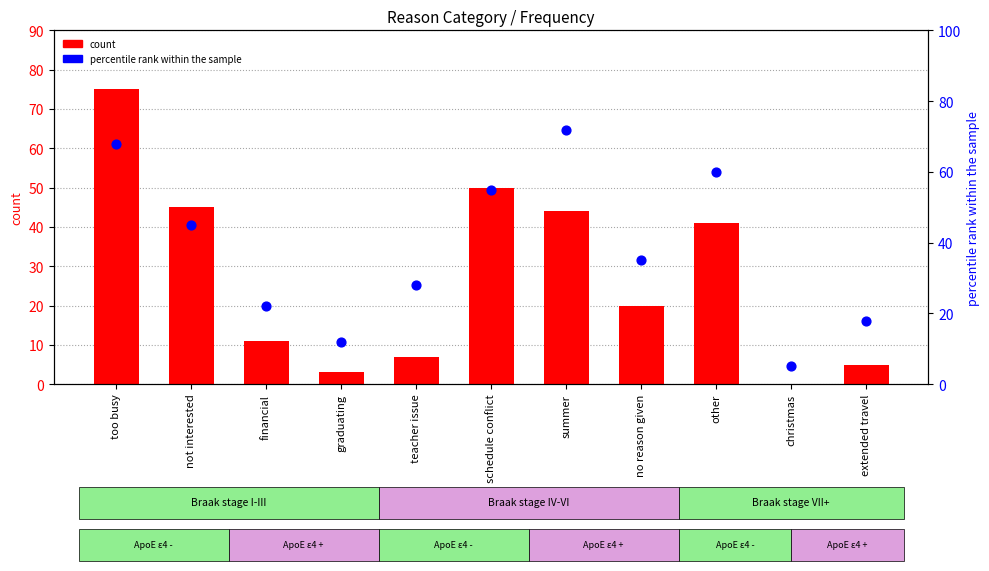

Is the value of percentile rank within the sample at christmas greater than the value of count at teacher issue?

No